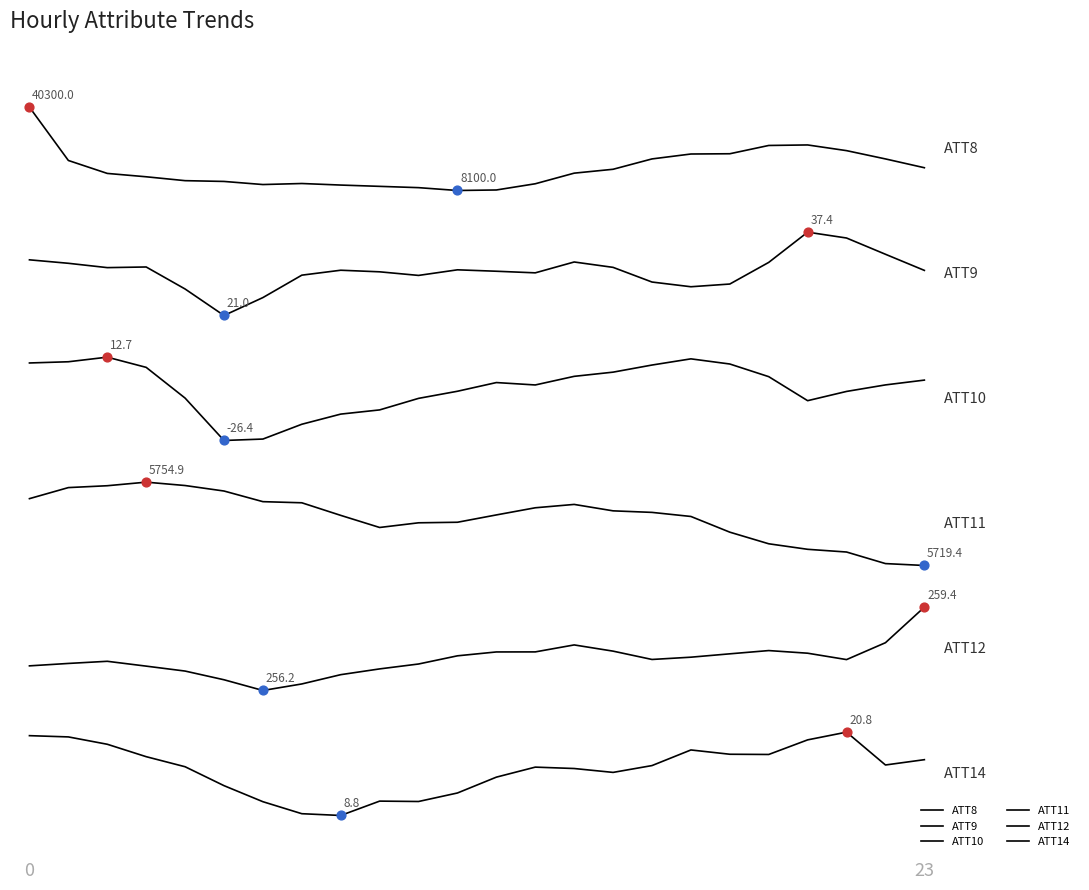

At how many categories does at least one series exceed 0?

24